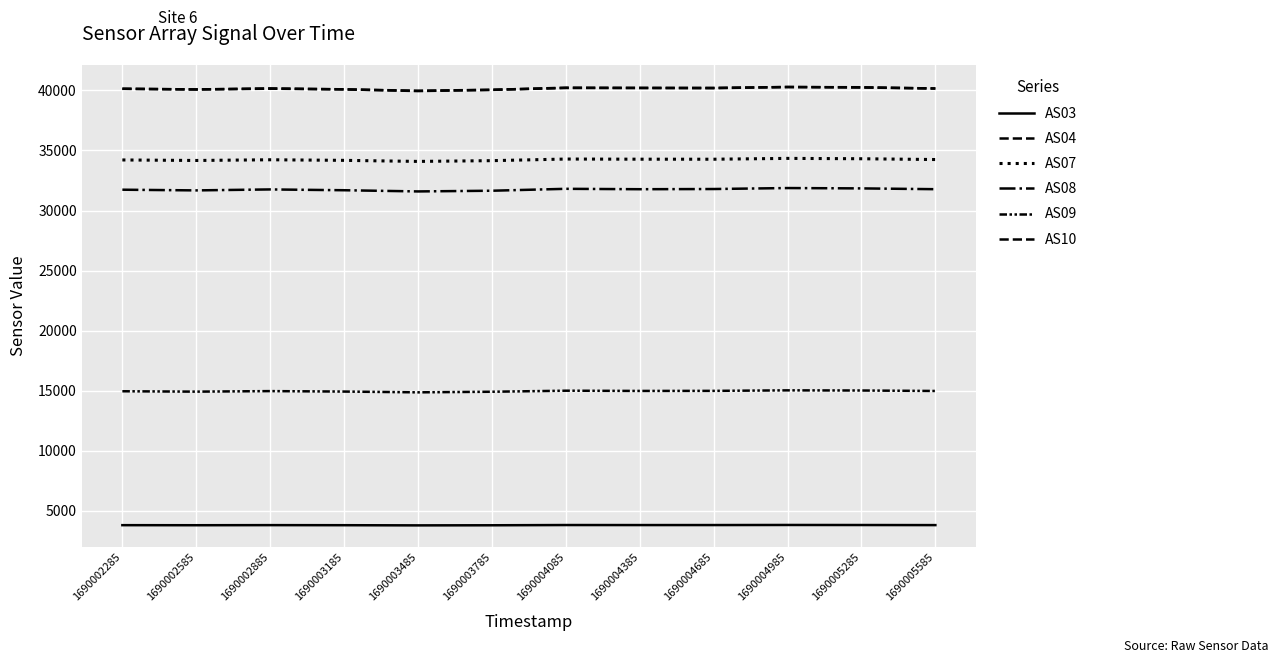

At which category does the chart reach its minimum across all series?

1690003485